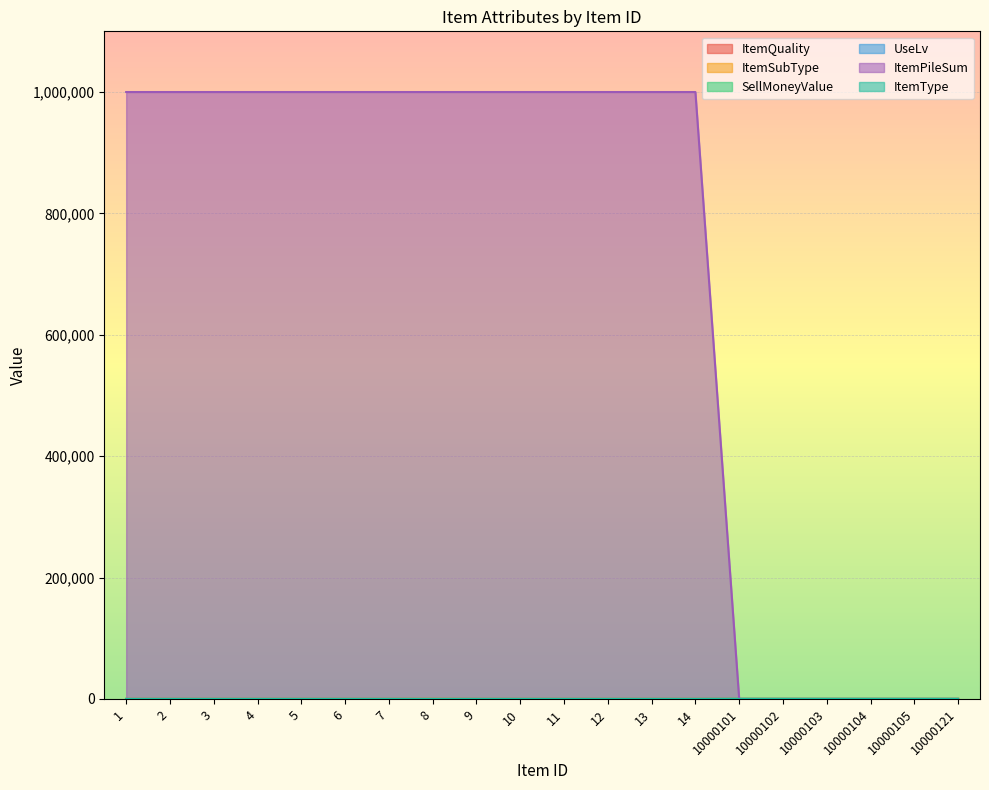

What is the value of the ItemPileSum point at the 6th from the left?

999999